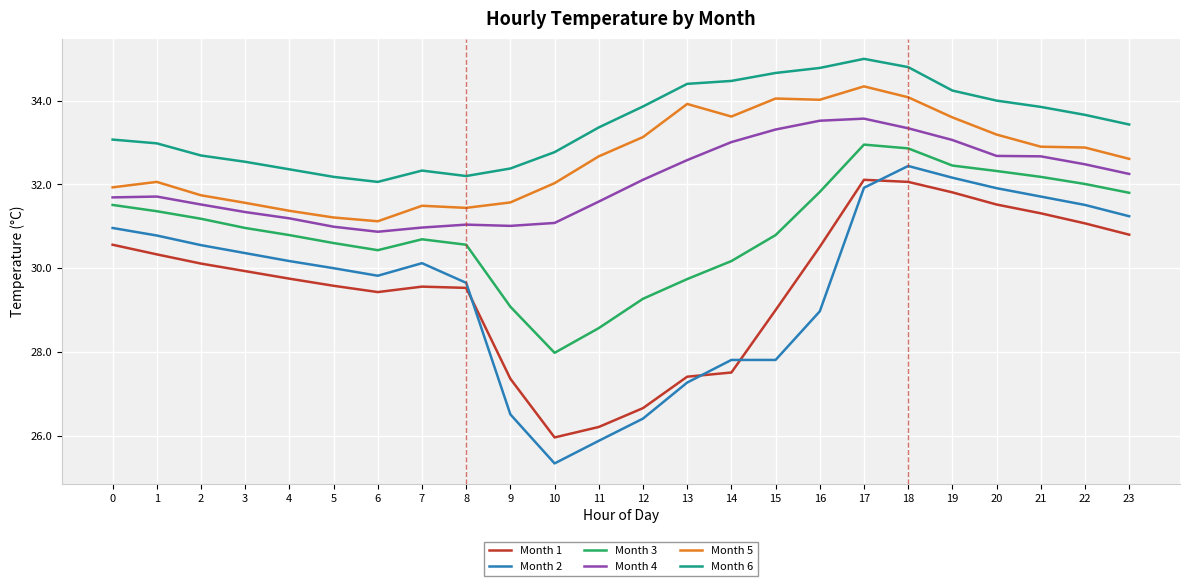

What is the approximate value of Month 2 at 1?

30.8